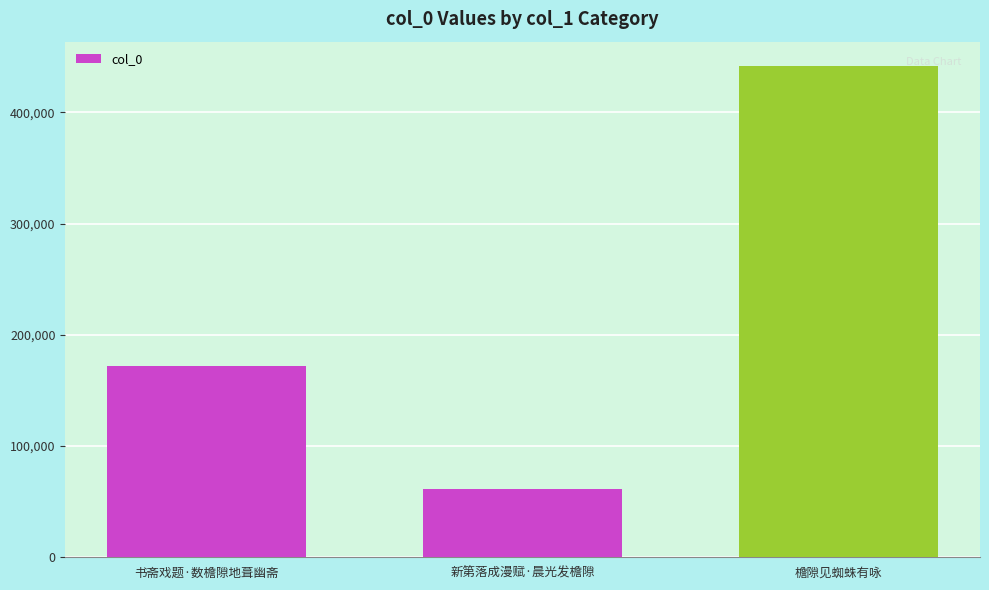

What is the change in value from 书斋戏题·数檐隙地葺幽斋 to 新第落成漫赋·晨光发檐隙?

-111098